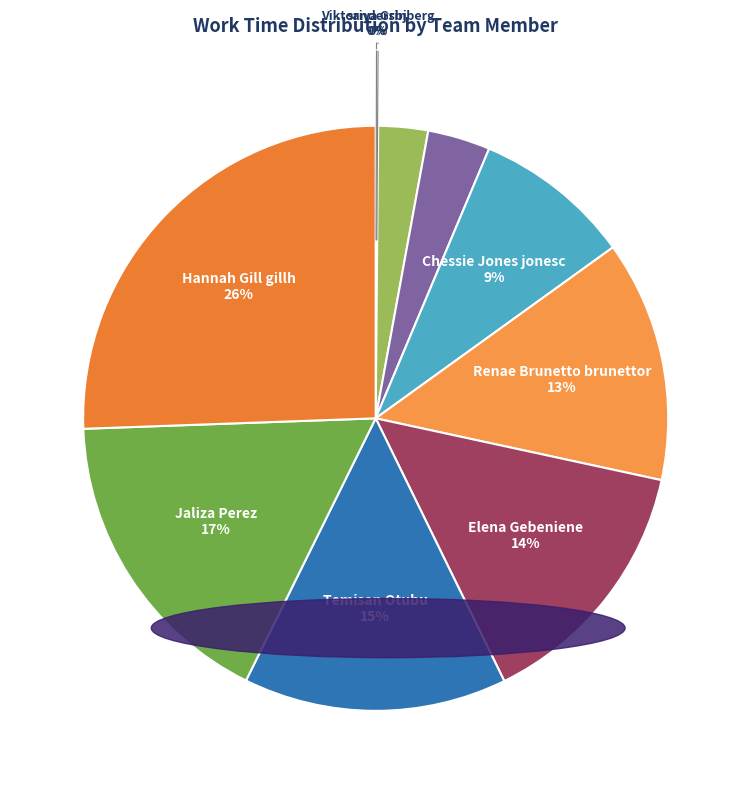

Is there a majority slice in this chart?

No